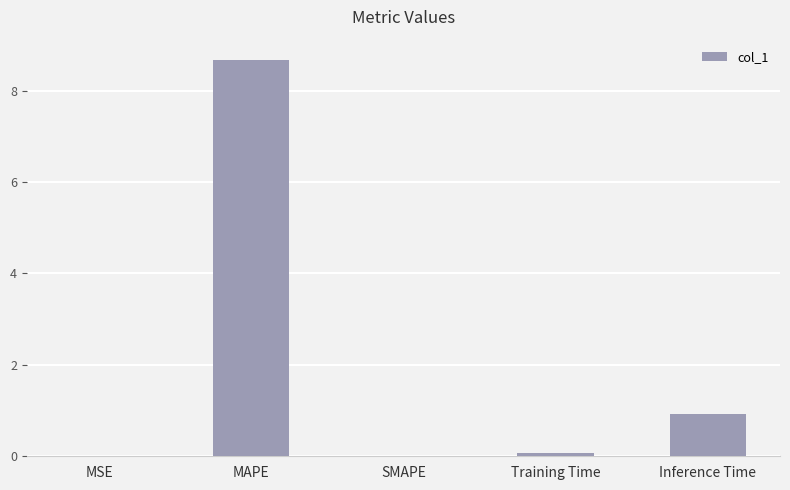

The value at MSE is 0.0. True or false?

True